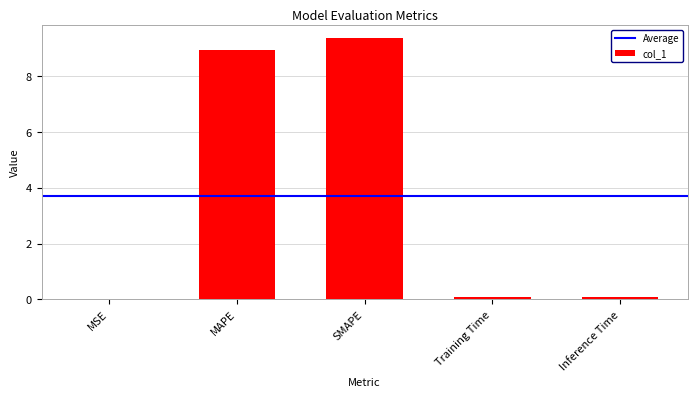

Is it true that the value at SMAPE is 9.4?

True